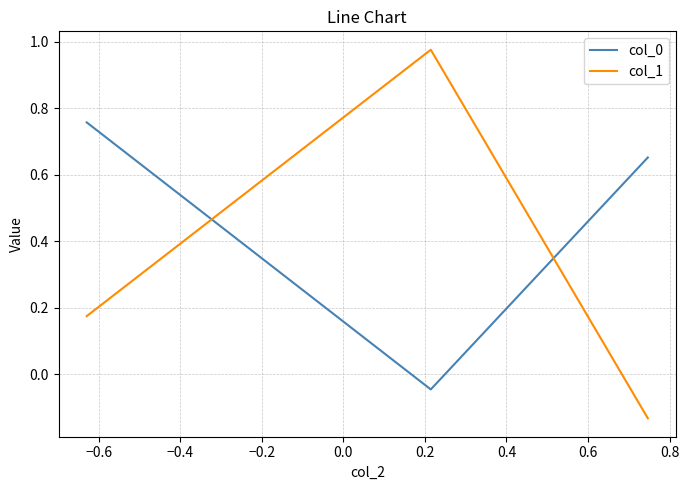

Which series has the largest range (max minus min)?

col_1